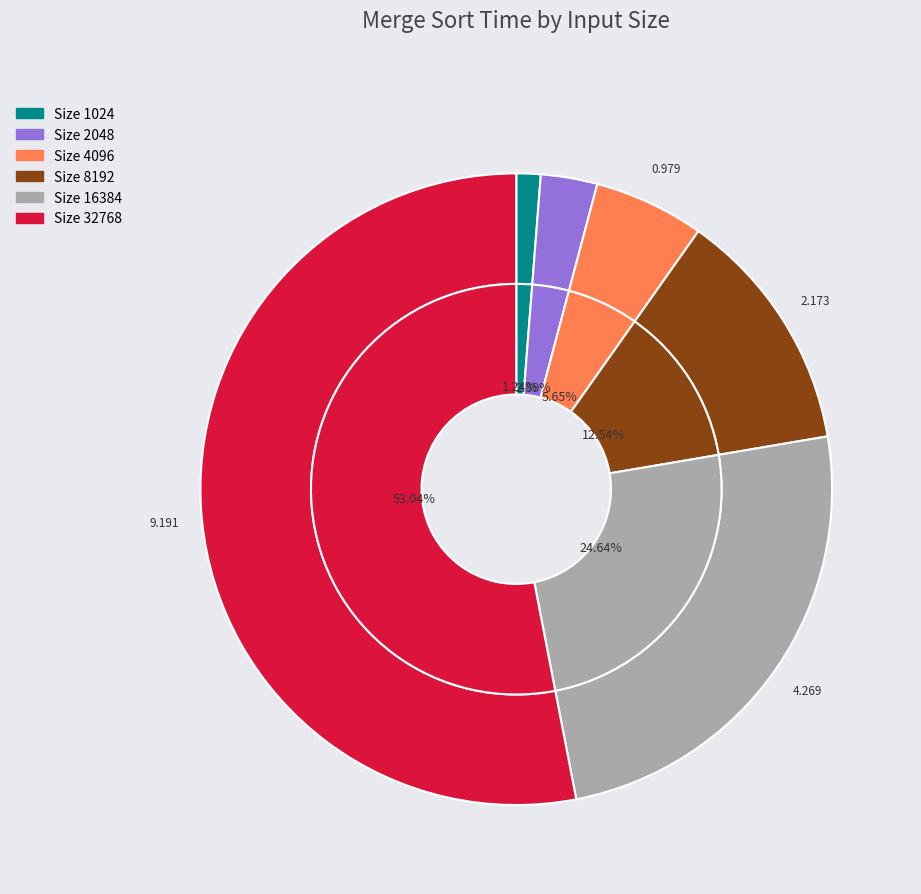

The 16384 slice represents 33% of the pie. True or false?

False